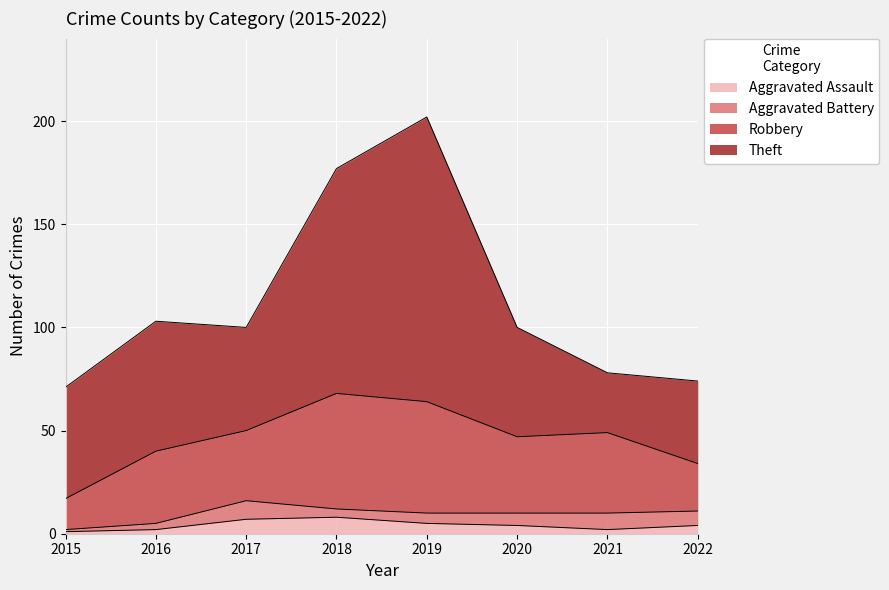

In Aggravated Assault, how many points are lower than both neighbors (excluding endpoints)?

1